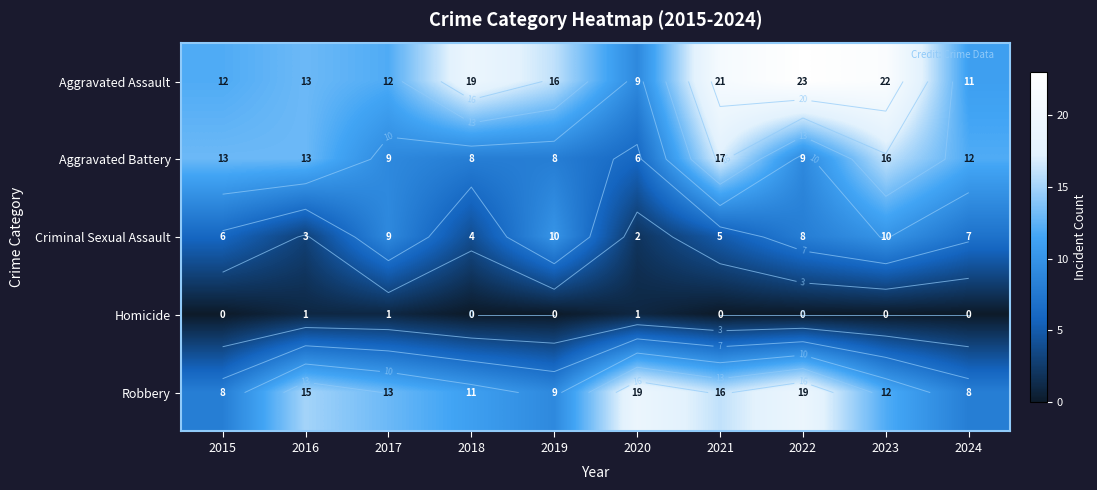

What is the highest value of the Criminal Sexual Assault series?

10